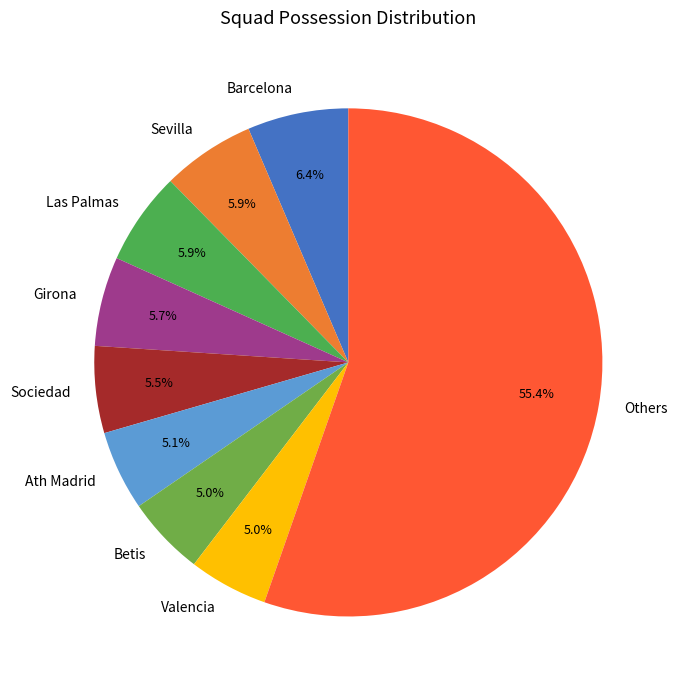

Between Sevilla and Betis, which is larger?

Sevilla